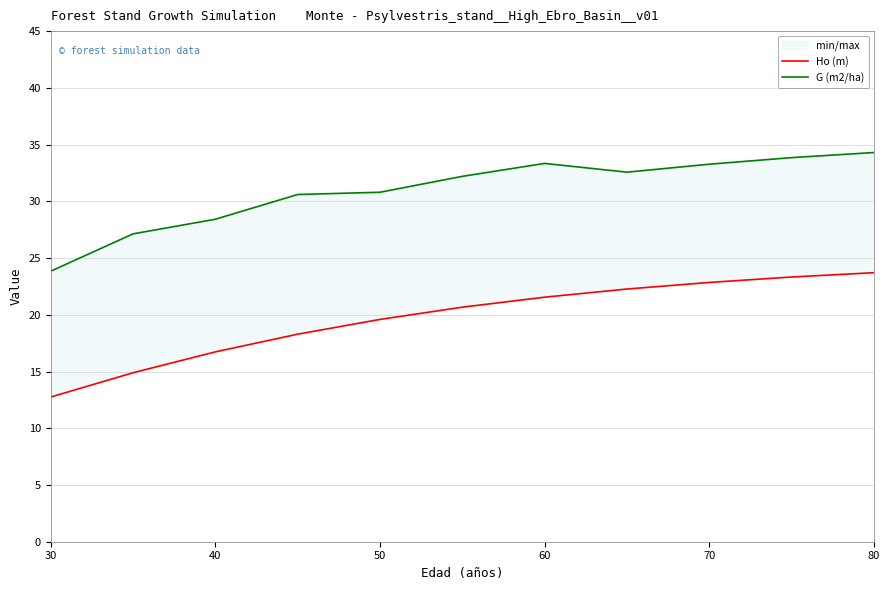

Which series has the widest spread of values?

Ho (m)